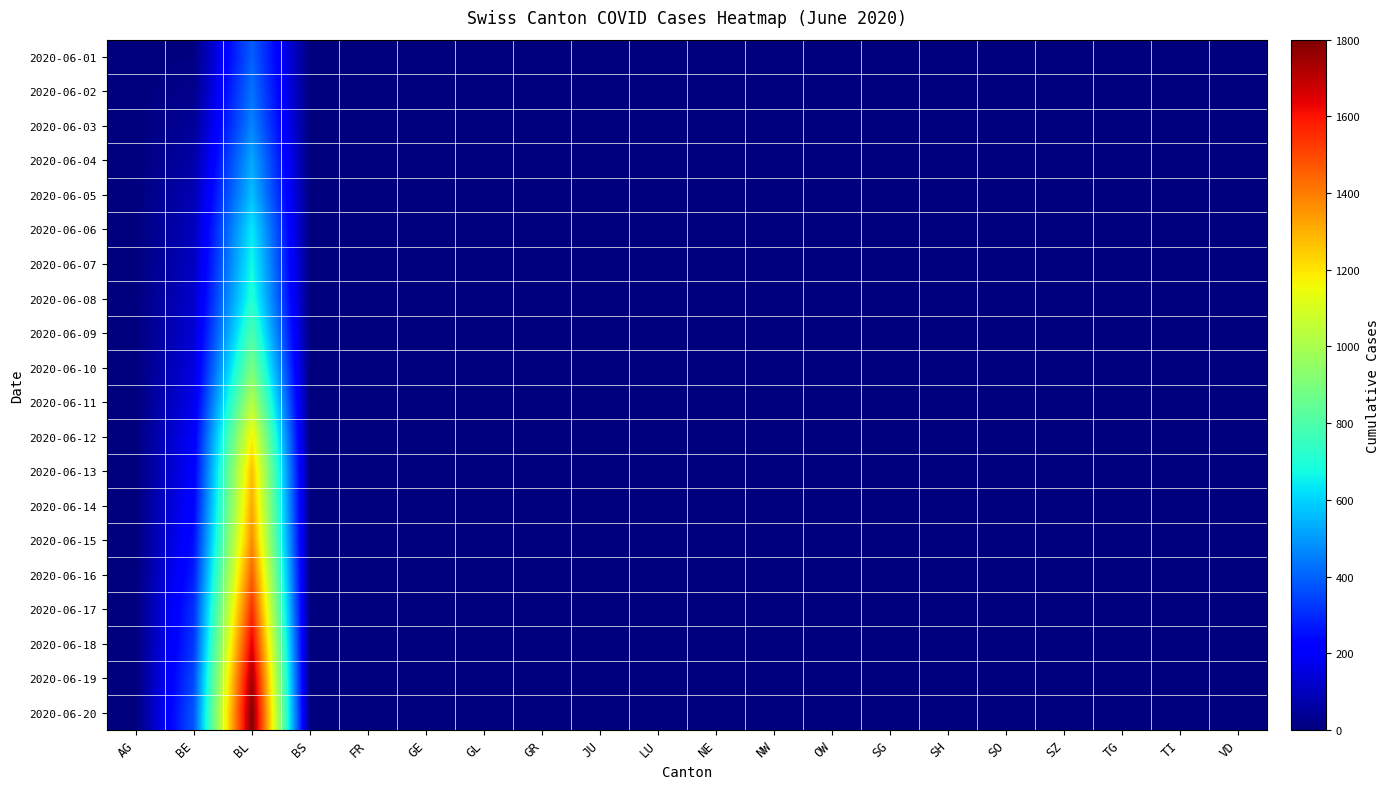

Reading left to right, extract all data points from this chart.

2020-06-01: AG=0	BE=6	BL=395	BS=0	FR=0	GE=0	GL=0	GR=0	JU=0	LU=0	NE=0	NW=0	OW=0	SG=0	SH=0	SO=0	SZ=0	TG=0	TI=0	VD=0
2020-06-02: AG=0	BE=23	BL=430	BS=0	FR=0	GE=0	GL=0	GR=0	JU=0	LU=0	NE=0	NW=0	OW=0	SG=0	SH=0	SO=0	SZ=0	TG=0	TI=0	VD=0
2020-06-03: AG=0	BE=42	BL=460	BS=0	FR=0	GE=0	GL=0	GR=0	JU=0	LU=0	NE=0	NW=1	OW=0	SG=0	SH=0	SO=0	SZ=0	TG=0	TI=0	VD=0
2020-06-04: AG=0	BE=65	BL=525	BS=0	FR=0	GE=0	GL=0	GR=0	JU=0	LU=0	NE=0	NW=1	OW=0	SG=0	SH=0	SO=0	SZ=0	TG=0	TI=0	VD=0
2020-06-05: AG=0	BE=86	BL=564	BS=0	FR=0	GE=1	GL=0	GR=0	JU=0	LU=0	NE=0	NW=1	OW=0	SG=0	SH=0	SO=0	SZ=0	TG=0	TI=0	VD=0
2020-06-06: AG=0	BE=98	BL=637	BS=0	FR=0	GE=1	GL=0	GR=0	JU=0	LU=1	NE=0	NW=1	OW=0	SG=0	SH=0	SO=0	SZ=0	TG=0	TI=0	VD=0
2020-06-07: AG=0	BE=106	BL=672	BS=0	FR=0	GE=1	GL=0	GR=0	JU=0	LU=1	NE=0	NW=1	OW=0	SG=0	SH=0	SO=0	SZ=0	TG=0	TI=0	VD=0
2020-06-08: AG=0	BE=124	BL=707	BS=0	FR=0	GE=1	GL=0	GR=1	JU=0	LU=1	NE=0	NW=1	OW=0	SG=0	SH=0	SO=0	SZ=0	TG=0	TI=0	VD=1
2020-06-09: AG=0	BE=134	BL=793	BS=0	FR=0	GE=1	GL=0	GR=1	JU=0	LU=1	NE=0	NW=1	OW=0	SG=0	SH=0	SO=0	SZ=0	TG=0	TI=0	VD=1
2020-06-10: AG=0	BE=151	BL=895	BS=0	FR=0	GE=1	GL=0	GR=1	JU=0	LU=1	NE=0	NW=1	OW=0	SG=0	SH=0	SO=0	SZ=0	TG=0	TI=0	VD=1
2020-06-11: AG=0	BE=173	BL=1027	BS=0	FR=0	GE=1	GL=0	GR=1	JU=0	LU=1	NE=0	NW=1	OW=0	SG=0	SH=2	SO=0	SZ=0	TG=0	TI=1	VD=1
2020-06-12: AG=0	BE=201	BL=1171	BS=0	FR=0	GE=2	GL=0	GR=0	JU=0	LU=2	NE=0	NW=1	OW=0	SG=0	SH=3	SO=0	SZ=0	TG=0	TI=1	VD=1
2020-06-13: AG=0	BE=211	BL=1273	BS=1	FR=0	GE=3	GL=0	GR=1	JU=1	LU=1	NE=0	NW=3	OW=0	SG=0	SH=3	SO=0	SZ=0	TG=0	TI=1	VD=1
2020-06-14: AG=0	BE=227	BL=1315	BS=1	FR=0	GE=3	GL=0	GR=1	JU=1	LU=1	NE=0	NW=3	OW=0	SG=0	SH=3	SO=0	SZ=0	TG=0	TI=1	VD=1
2020-06-15: AG=0	BE=250	BL=1368	BS=1	FR=0	GE=3	GL=0	GR=1	JU=1	LU=1	NE=0	NW=3	OW=0	SG=0	SH=3	SO=0	SZ=0	TG=0	TI=1	VD=1
2020-06-16: AG=0	BE=277	BL=1456	BS=1	FR=0	GE=3	GL=0	GR=1	JU=1	LU=2	NE=0	NW=5	OW=0	SG=1	SH=5	SO=0	SZ=0	TG=0	TI=1	VD=1
2020-06-17: AG=0	BE=312	BL=1548	BS=1	FR=0	GE=3	GL=0	GR=1	JU=2	LU=2	NE=0	NW=5	OW=0	SG=1	SH=5	SO=0	SZ=0	TG=0	TI=1	VD=2
2020-06-18: AG=0	BE=326	BL=1649	BS=1	FR=0	GE=5	GL=0	GR=1	JU=2	LU=2	NE=0	NW=5	OW=0	SG=1	SH=5	SO=0	SZ=0	TG=0	TI=1	VD=2
2020-06-19: AG=0	BE=355	BL=1741	BS=1	FR=0	GE=6	GL=0	GR=1	JU=2	LU=2	NE=0	NW=6	OW=0	SG=2	SH=6	SO=0	SZ=0	TG=0	TI=2	VD=2
2020-06-20: AG=0	BE=380	BL=1800	BS=1	FR=0	GE=6	GL=0	GR=1	JU=2	LU=3	NE=0	NW=6	OW=0	SG=2	SH=6	SO=0	SZ=0	TG=0	TI=2	VD=2